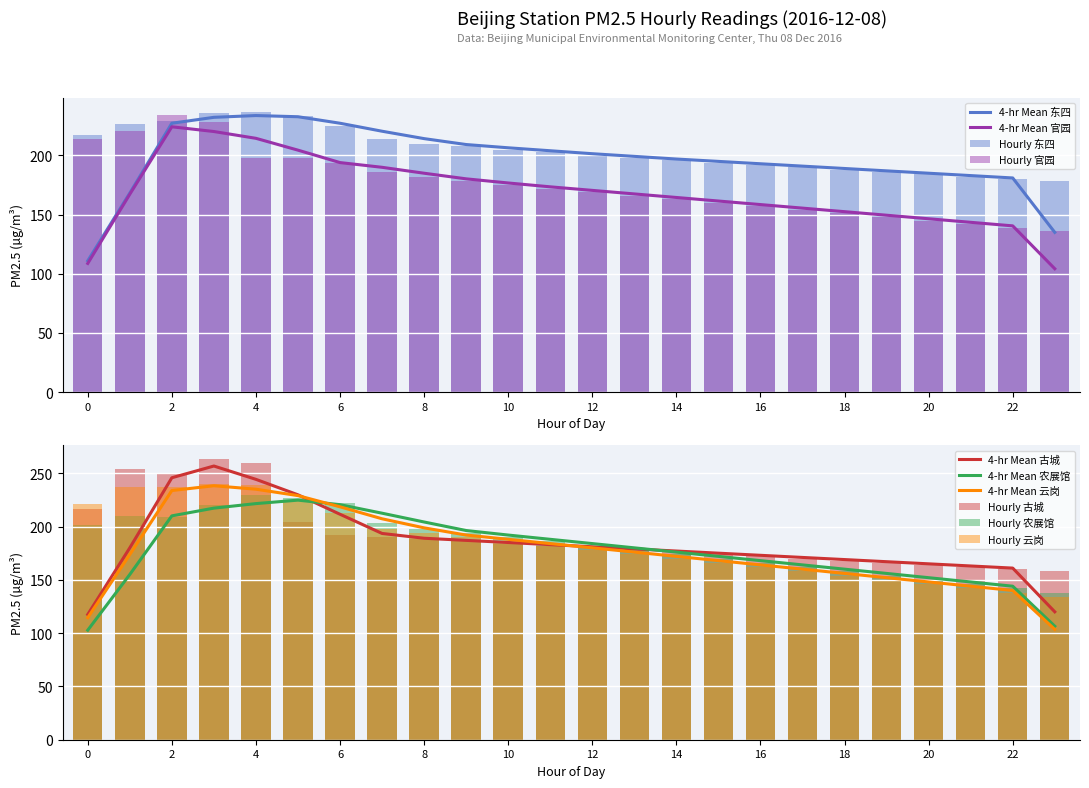

What is the sum of all 古城 values?

4597